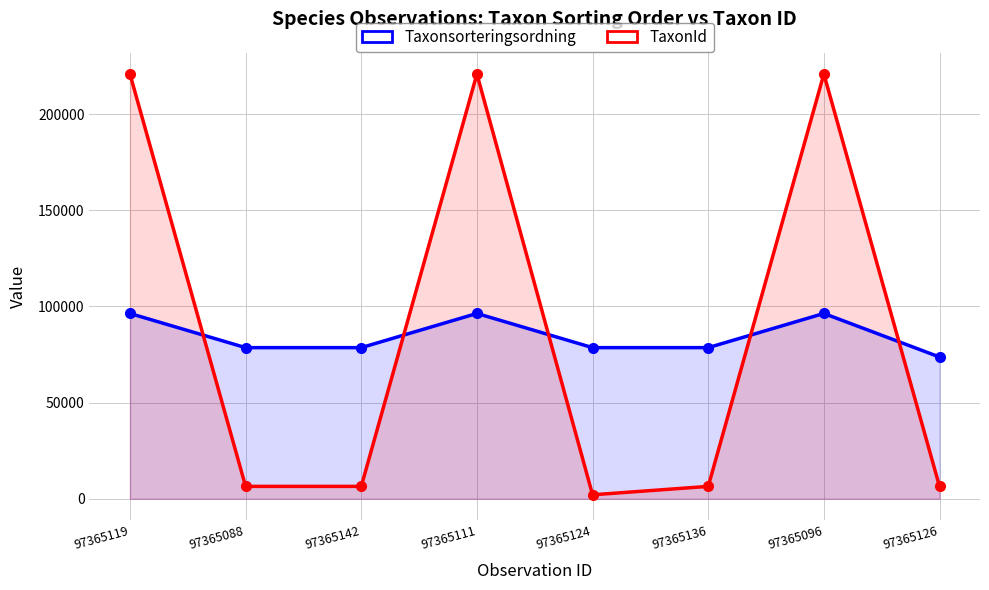

Between which two adjacent categories do TaxonId and Taxonsorteringsordning first intersect?

97365119 and 97365088